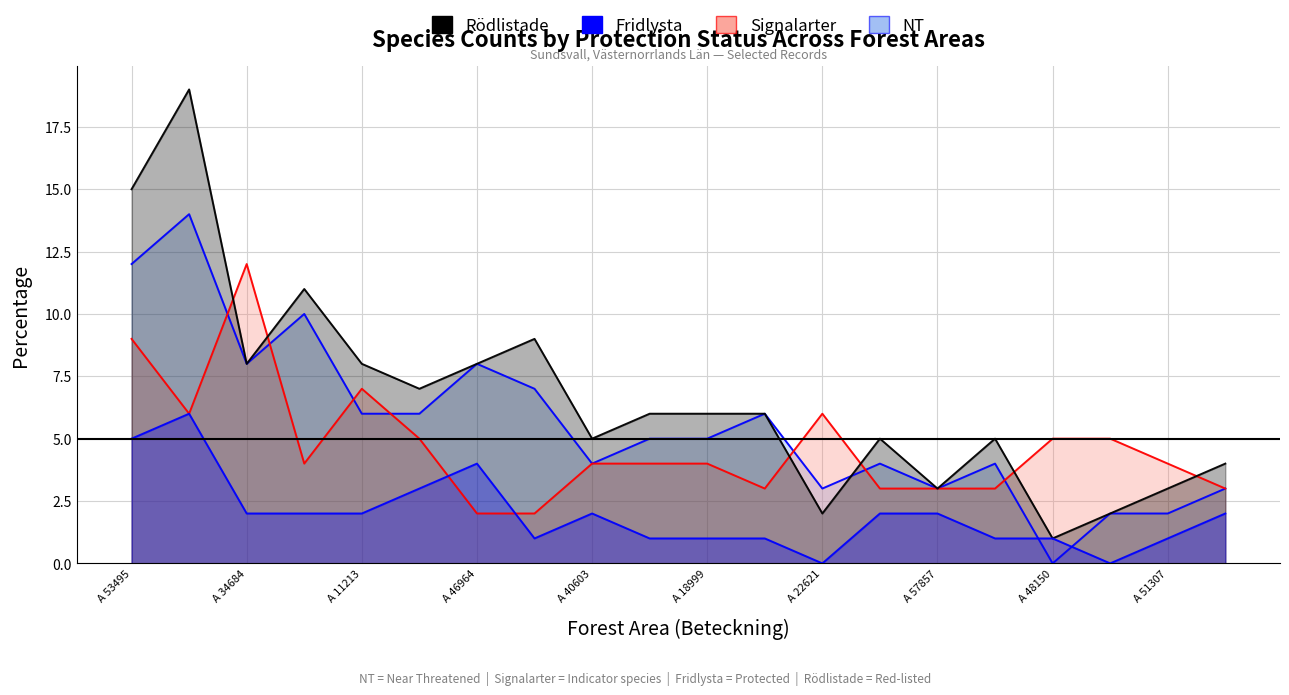

Reading right to left, extract all data points from this chart.

NT: 3	2	2	0	4	3	4	3	6	5	5	4	7	8	6	6	10	8	14	12
Signalarter: 3	4	5	5	3	3	3	6	3	4	4	4	2	2	5	7	4	12	6	9
Rödlistade: 4	3	2	1	5	3	5	2	6	6	6	5	9	8	7	8	11	8	19	15
Fridlysta: 2	1	0	1	1	2	2	0	1	1	1	2	1	4	3	2	2	2	6	5